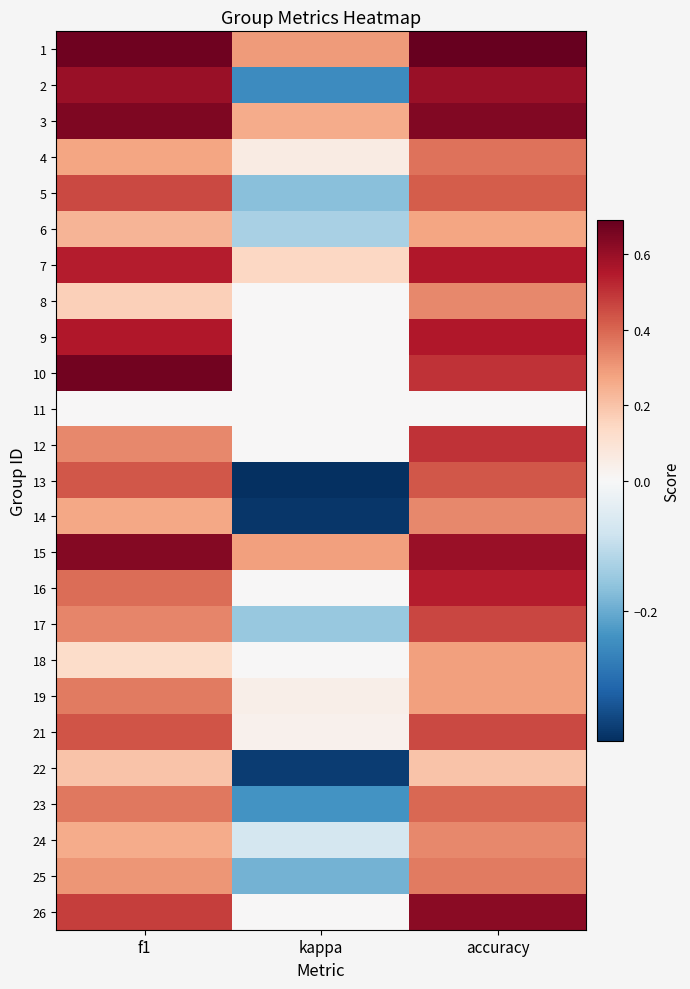

How many distinct data groups are displayed?

25